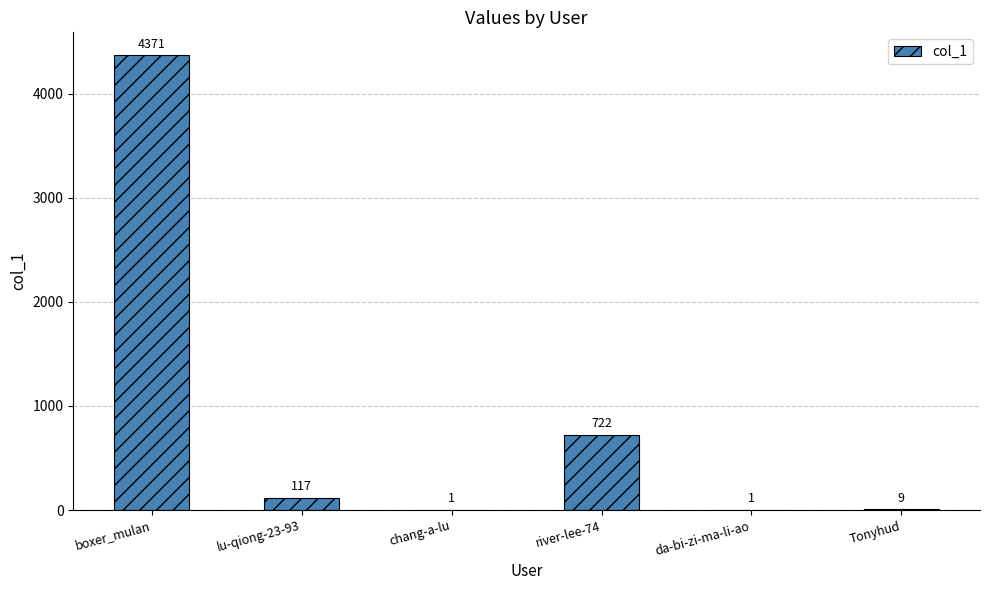

The value at Tonyhud is 9. True or false?

True